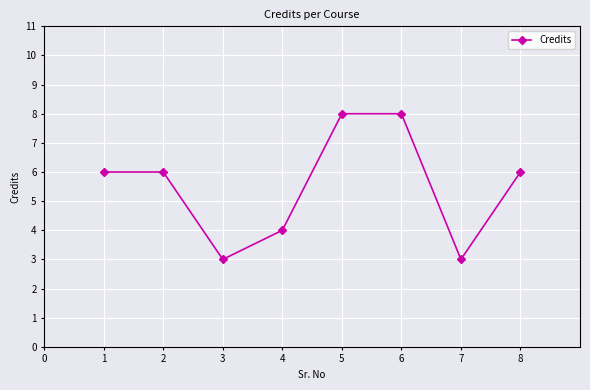

What is the value of the 1st point from the left?

6